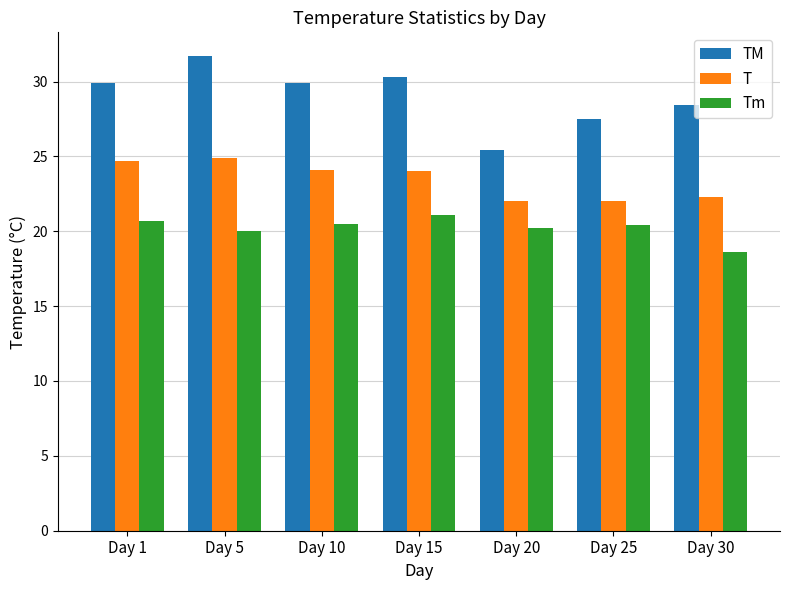

What is the difference between the TM values at Day 20 and Day 30?

3.0